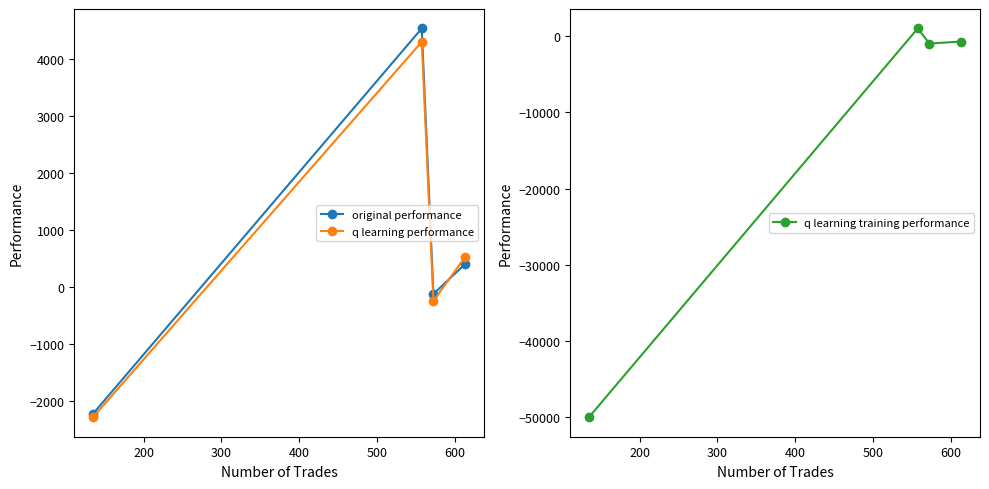

What is the lowest value of the original performance series?

-2228.3